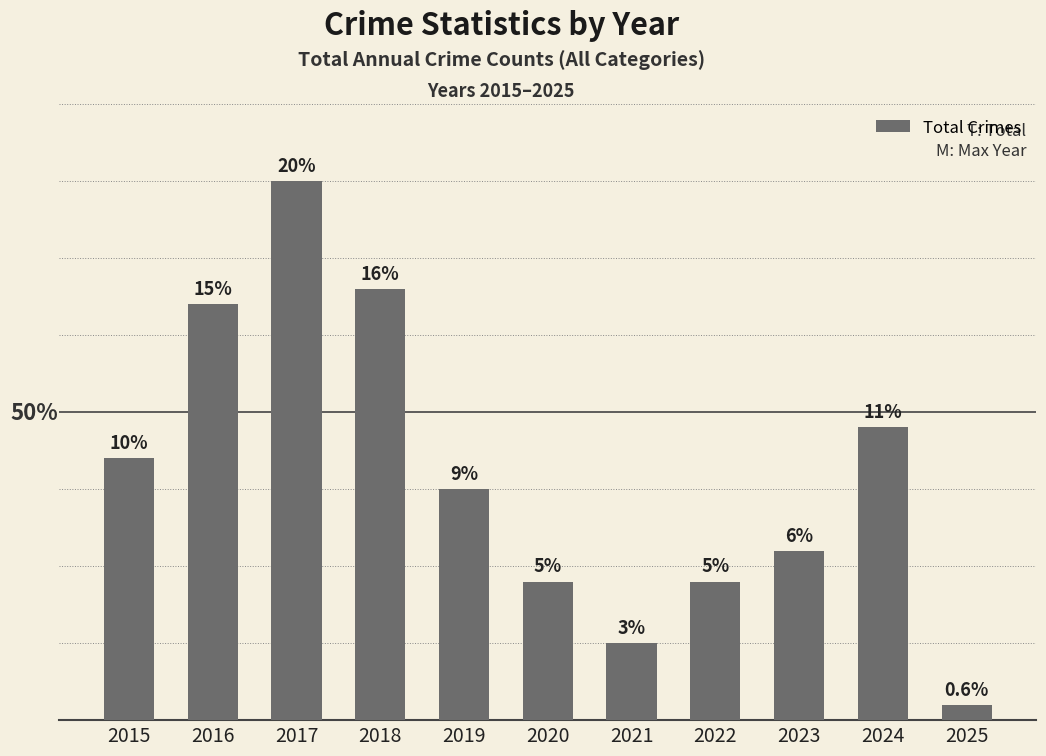

At which label is the value closest to 18?

2015